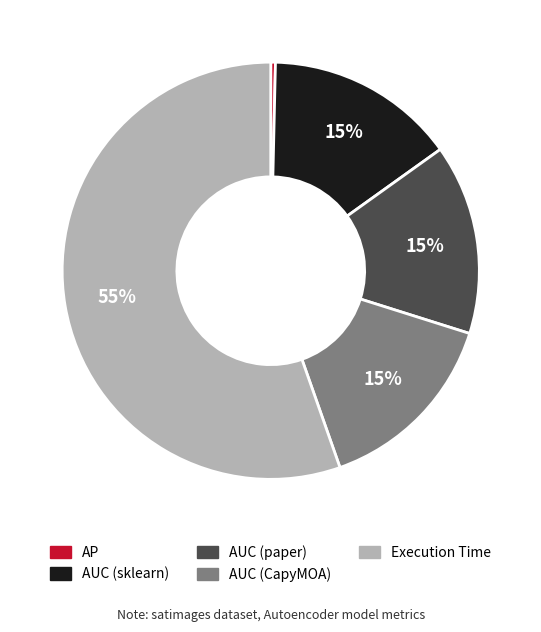

Does Execution Time account for over 50% of the chart?

Yes